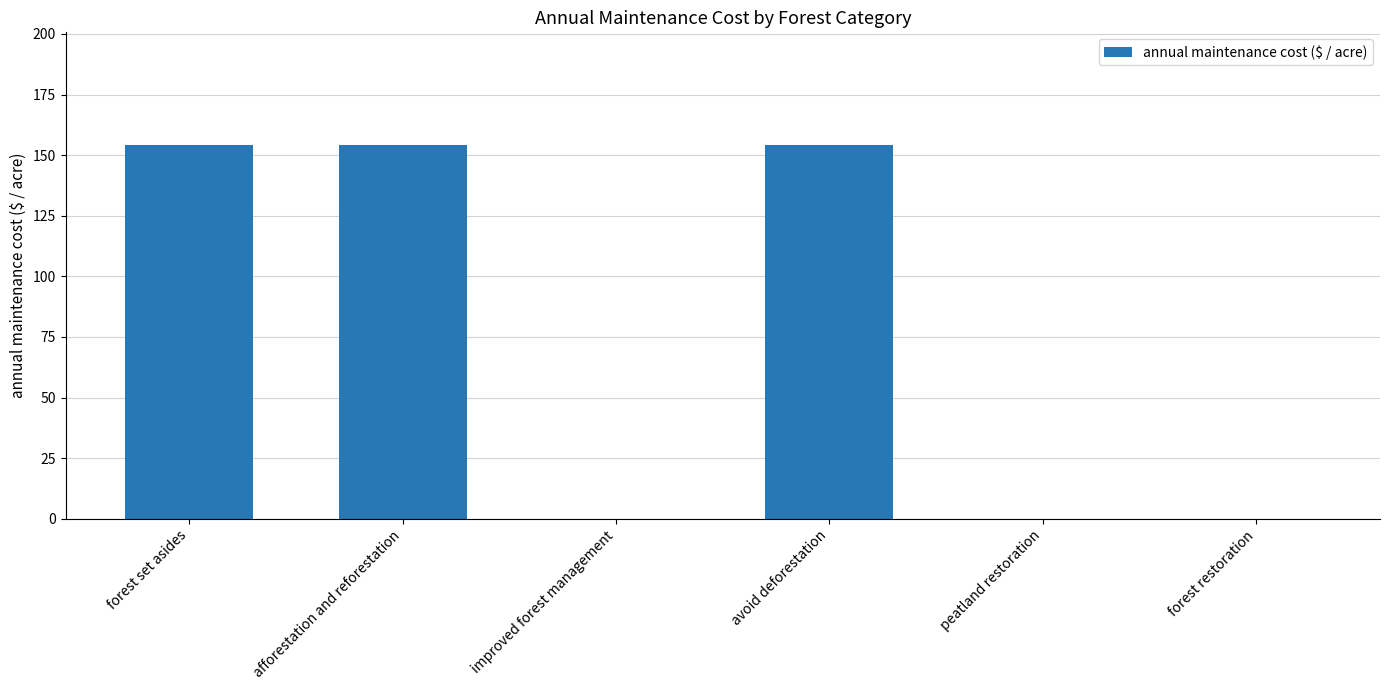

The chart shows a value of 78.0 at avoid deforestation. True or false?

False